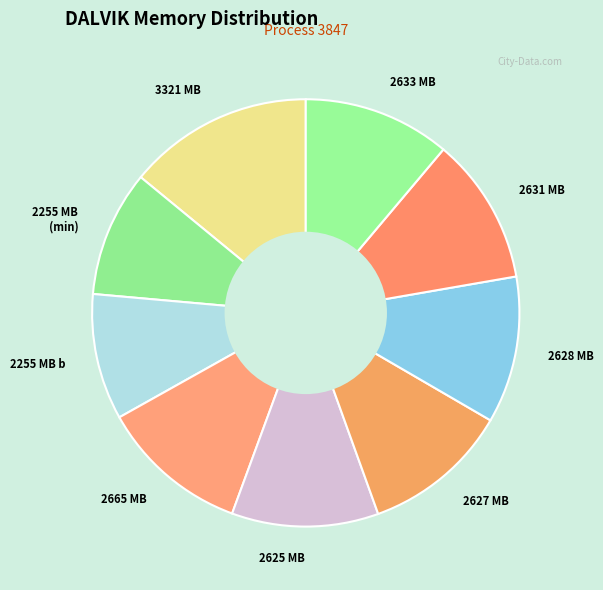

Approximately how many times larger is the value at 2665 MB compared to 2628 MB?

1.0